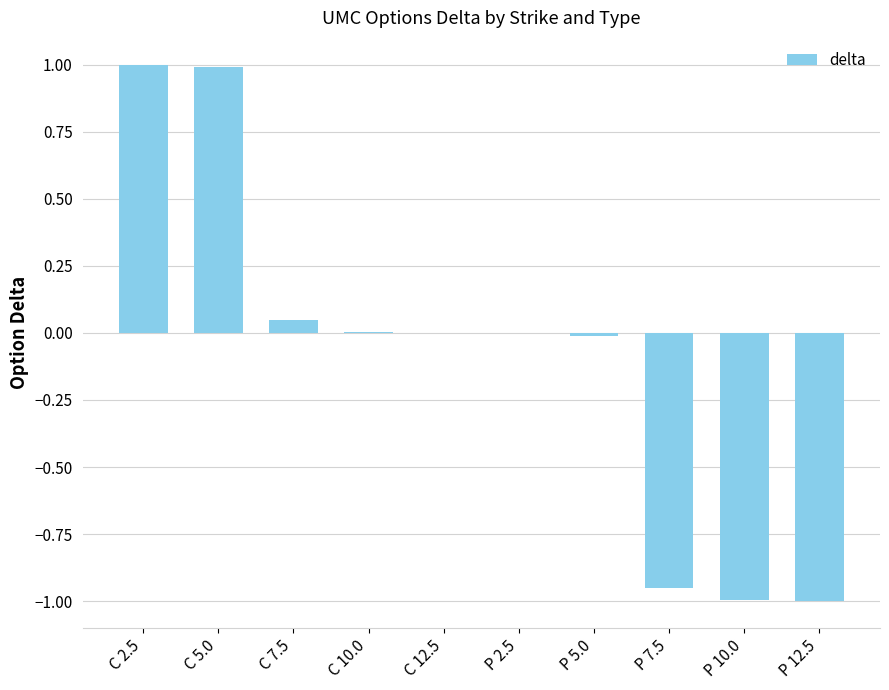

How many data points does each series have?

10